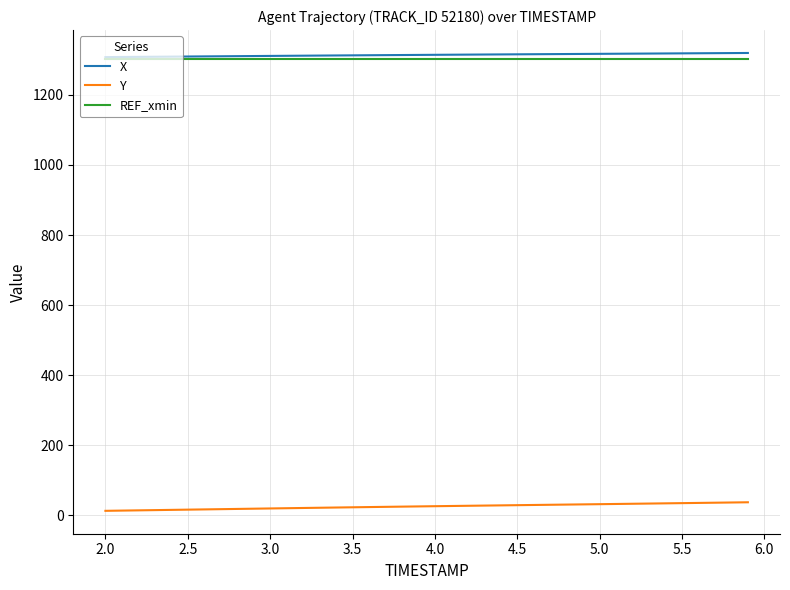

True or false: Y and X cross at least once.

False